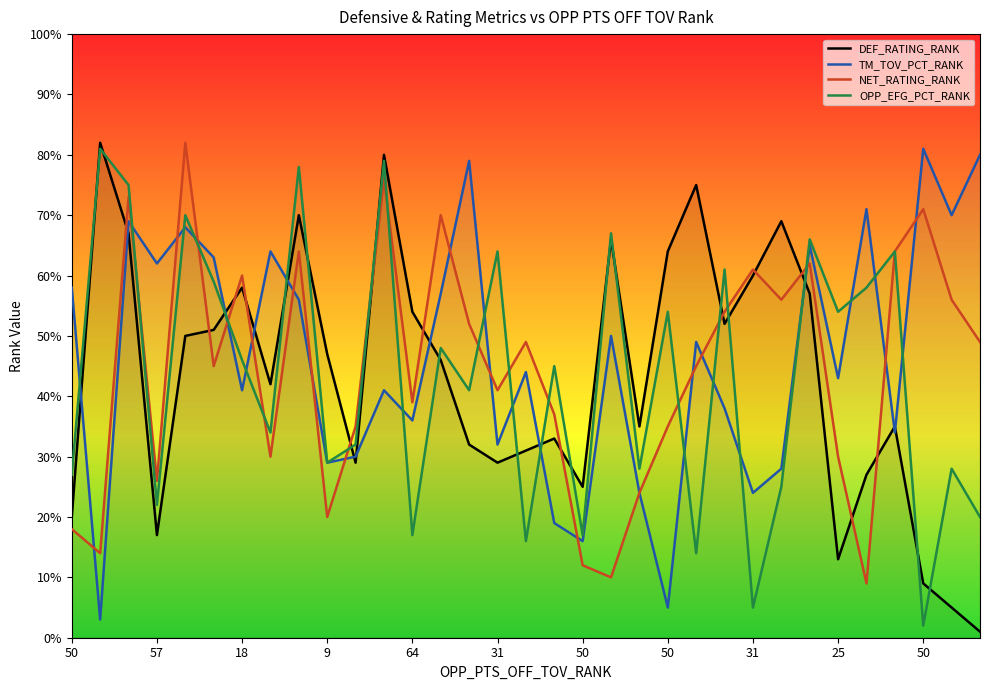

Where is the first local minimum for DEF_RATING_RANK?

57